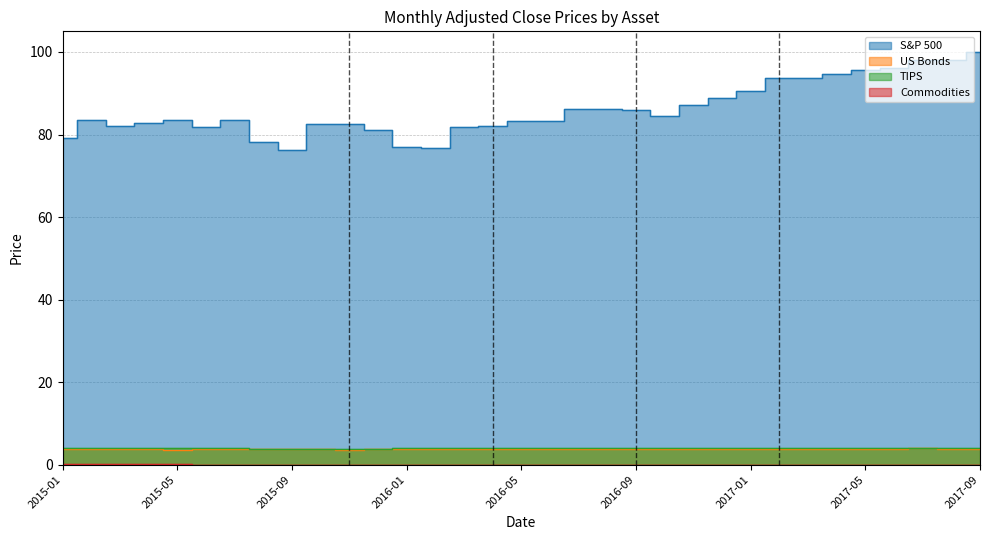

What position from the right is 2017-07?

3